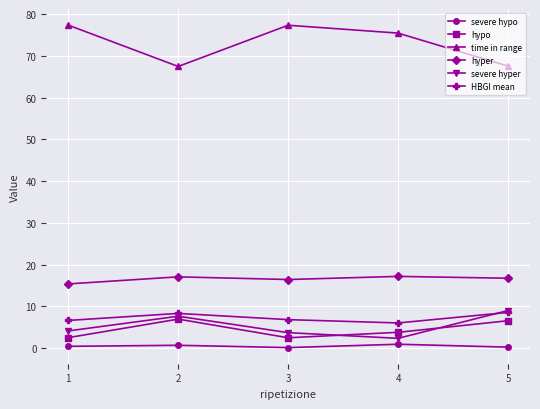

True or false: hypo has more than 2 interior local peaks.

False